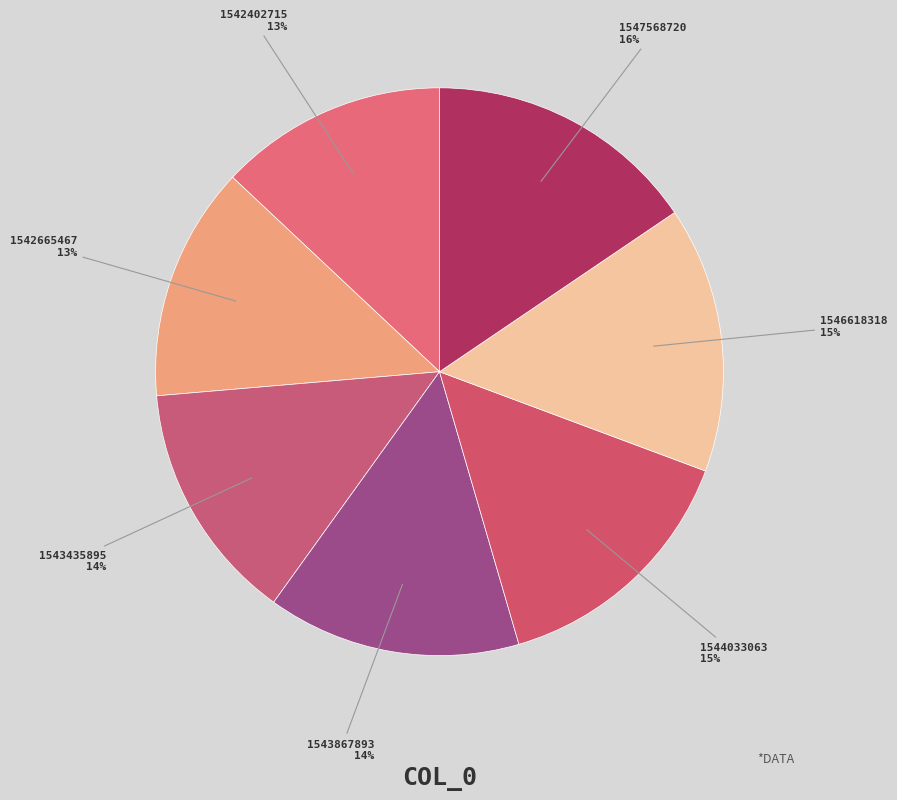

To the nearest percent, what is the difference between the largest and smallest slice percentages?

3%